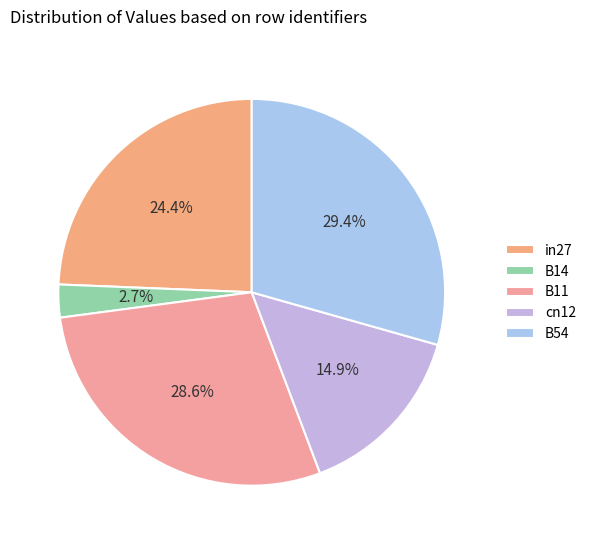

How many slices are in this pie chart?

5